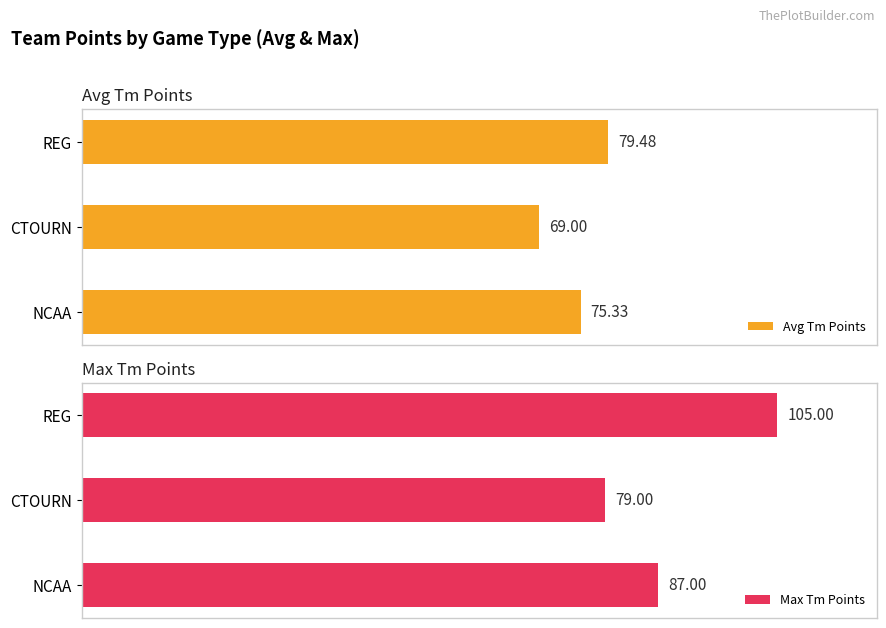

Rank the series by their maximum value, from highest to lowest.

Max Tm Points, Avg Tm Points